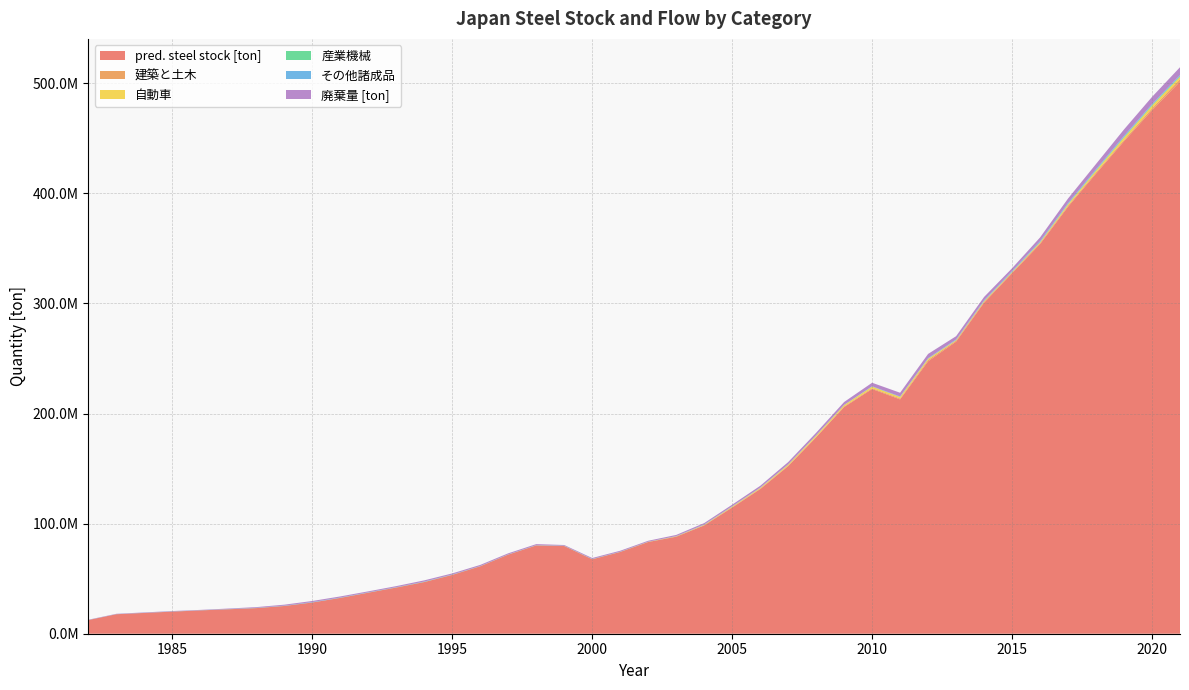

Reading left to right, extract all data points from this chart.

pred. steel stock [ton]: 1982=12423249.1	1983=17725413.1	1984=18898894.2	1985=20085566.4	1986=21198194.2	1987=22202998.1	1988=23265334.7	1989=25215420.2	1990=28369295.9	1991=32544281.3	1992=37283550.9	1993=41967540.9	1994=46940687.0	1995=53439608.6	1996=61248223.2	1997=71881636.8	1998=80193284.3	1999=79675583.8	2000=67587977.0	2001=74252677.3	2002=83302137.3	2003=88079091.0	2004=98368032.0	2005=114577825.7	2006=131321670.0	2007=152177774.6	2008=178456108.1	2009=205869960.4	2010=222258732.1	2011=212842077.0	2012=247397418.1	2013=265258971.1	2014=300627246.9	2015=327422291.3	2016=353864439.8	2017=387746656.0	2018=417887894.1	2019=447272413.1	2020=475413883.0	2021=501463968.6
建築と土木: 1982=0.0	1983=0.0	1984=0.0	1985=0.0	1986=0.0	1987=0.0	1988=0.0	1989=0.0	1990=0.0	1991=0.0	1992=0.0	1993=0.0	1994=0.0	1995=0.0	1996=0.0	1997=0.0	1998=0.0	1999=0.0	2000=54923.7	2001=23538.7	2002=51785.2	2003=240095.0	2004=266772.2	2005=444097.2	2006=508436.4	2007=511574.9	2008=423683.2	2009=620312.8	2010=736938.3	2011=830464.1	2012=1217525.8	2013=921736.3	2014=865395.4	2015=727360.4	2016=942019.0	2017=1114319.6	2018=1114626.9	2019=1158404.8	2020=1705236.7	2021=2181570.5
自動車: 1982=4927.4	1983=2111.7	1984=4645.8	1985=21539.7	1986=23933.0	1987=39841.4	1988=45613.5	1989=45895.1	1990=38010.0	1991=55650.3	1992=66113.1	1993=74503.6	1994=109228.2	1995=82692.0	1996=77637.4	1997=65253.9	1998=84511.6	1999=82474.6	2000=67690.1	2001=78216.7	2002=127347.5	2003=179406.2	2004=298143.6	2005=498517.1	2006=624221.4	2007=909391.2	2008=1163739.9	2009=1231098.7	2010=1433753.0	2011=1391169.4	2012=1205954.6	2013=496484.3	2014=636635.3	2015=466684.0	2016=733180.4	2017=1241507.8	2018=1670387.0	2019=2274741.8	2020=2493035.1	2021=2261985.6
産業機械: 1982=3626.9	1983=1554.4	1984=3419.7	1985=15854.8	1986=17616.4	1987=29326.1	1988=33574.8	1989=33782.0	1990=27978.1	1991=40962.6	1992=48664.0	1993=54840.0	1994=80399.8	1995=60867.2	1996=57146.7	1997=48031.5	1998=62206.6	1999=67452.5	2000=62281.0	2001=60894.6	2002=83693.6	2003=99041.8	2004=96011.5	2005=91736.1	2006=57433.9	2007=69726.8	2008=71383.0	2009=73078.8	2010=82448.8	2011=80000.0	2012=69349.1	2013=35085.6	2014=58459.6	2015=61341.6	2016=142270.4	2017=285929.0	2018=424218.4	2019=615578.1	2020=674651.4	2021=612126.1
その他諸成品: 1982=73384.3	1983=122163.3	1984=139861.9	1985=140725.2	1986=116547.8	1987=170637.1	1988=202718.8	1989=228446.0	1990=334919.9	1991=253553.4	1992=238055.0	1993=200084.0	1994=259132.8	1995=206056.1	1996=121073.3	1997=110691.3	1998=139456.4	1999=146694.0	2000=137127.0	2001=122285.9	2002=63800.4	2003=77455.9	2004=237887.1	2005=202948.6	2006=183176.3	2007=177735.8	2008=154072.8	2009=116666.3	2010=259327.6	2011=340706.0	2012=413458.5	2013=580647.8	2014=676371.5	2015=820577.0	2016=899322.8	2017=815975.4	2018=824271.2	2019=872620.5	2020=696722.4	2021=912868.4
廃棄量 [ton]: 1982=234759.0	1983=254274.2	1984=315989.5	1985=341195.7	1986=292950.5	1987=430851.8	1988=630410.2	1989=851667.0	1990=974263.6	1991=974491.0	1992=857512.8	1993=945427.2	1994=1082566.1	1995=1000845.1	1996=999327.0	1997=937277.3	1998=906576.7	1999=619518.2	2000=851625.2	2001=841675.7	2002=809716.7	2003=1047431.9	2004=1218343.5	2005=1393028.5	2006=1606185.2	2007=2031919.1	2008=2246352.0	2009=2567407.6	2010=3185906.7	2011=3400720.5	2012=3839691.0	2013=2939634.3	2014=3021963.3	2015=2462206.6	2016=3341968.1	2017=4094308.9	2018=4752123.9	2019=5862126.9	2020=6593105.1	2021=7130044.1